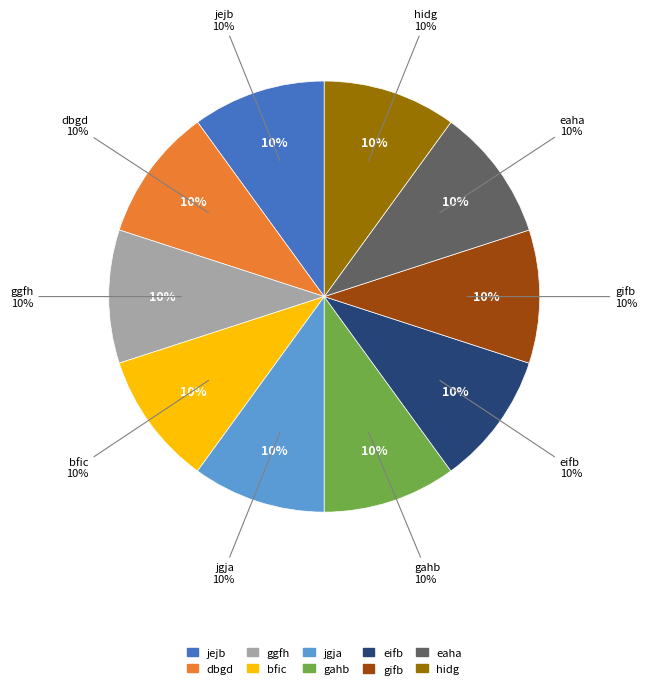

Count the number of slices in the pie.

10